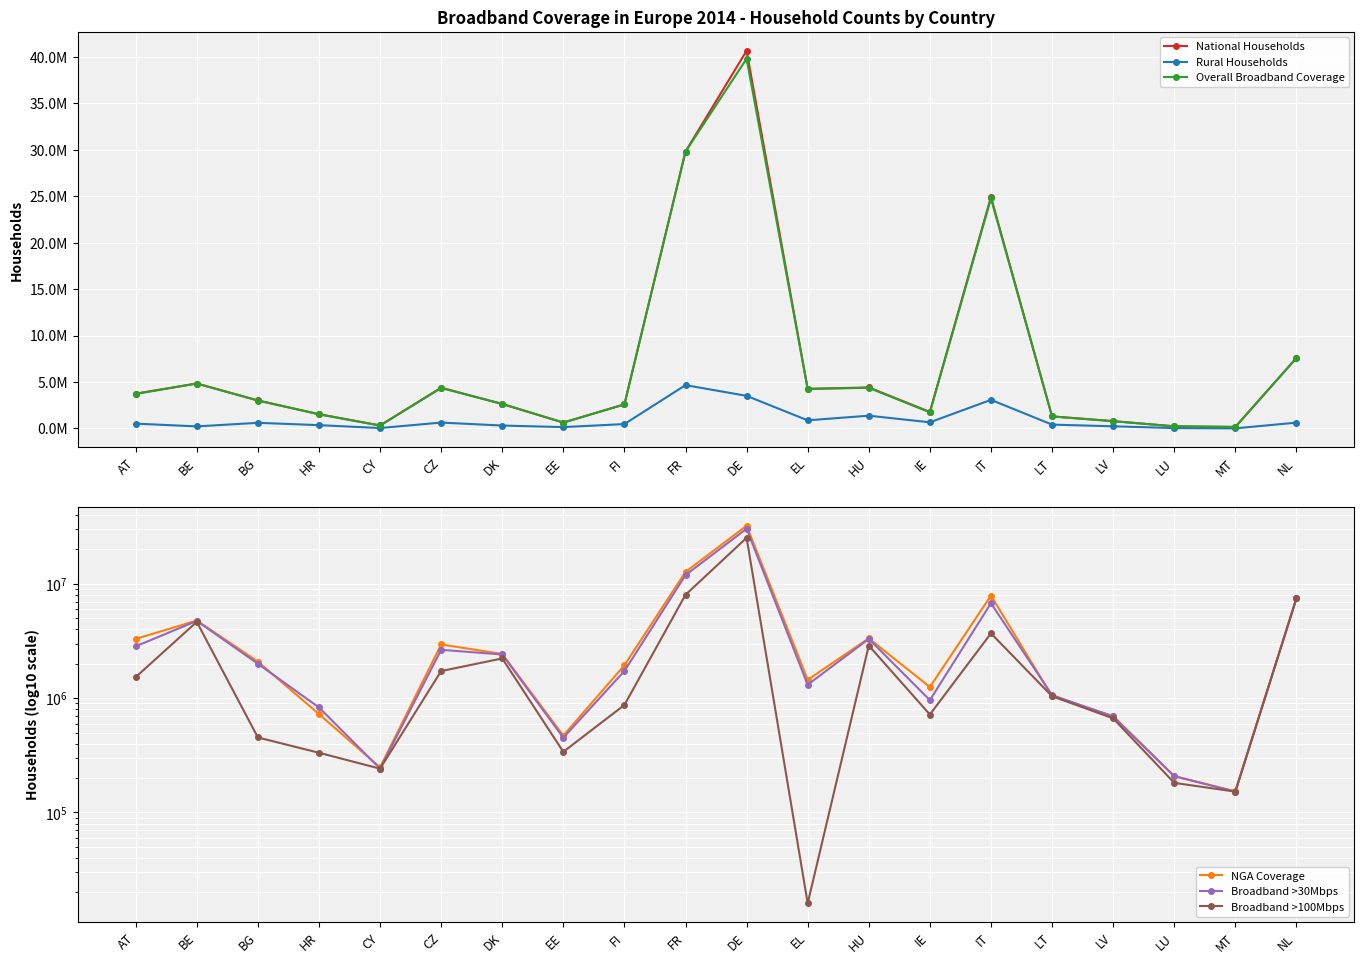

Reading left to right, extract all data points from this chart.

National Households: 3738906.3	4831879.7	3005589.0	1527560.8	309242.1	4381720.1	2618595.7	626580.5	2584130.5	29812780.4	40668284.9	4254810.8	4408050.0	1770196.6	24912099.3	1292132.5	778394.0	220107.0	152986.0	7579450.9
Rural Households: 512136.0	211072.0	599185.4	346496.1	35340.7	624621.0	304027.0	136738.9	463872.9	4656097.1	3503625.8	866423.5	1367197.0	652510.5	3070830.1	405853.9	222786.8	30834.0	1451.9	618244.8
Overall Broadband Coverage: 3711125.6	4828546.3	3001268.6	1511608.7	309226.7	4344733.4	2641836.5	624741.6	2577683.1	29801766.5	39814275.9	4248994.2	4368359.6	1727621.9	24765941.5	1284276.3	775423.4	220071.8	152986.0	7579322.3
NGA Coverage: 3296241.0	4775876.7	2085944.9	725389.4	247743.6	2949324.3	2434445.5	470399.1	1940405.4	12702703.5	32234403.7	1447090.0	3331684.1	1252253.5	7891560.3	1040166.7	697297.0	207817.9	152986.0	7458994.0
Broadband >30Mbps: 2839019.6	4736886.0	1999786.8	829635.5	241655.8	2648108.9	2409108.1	450841.7	1726199.2	11925112.2	30338540.5	1310090.9	3298927.5	960526.8	6765909.1	1063425.1	691187.3	207762.9	152182.8	7457099.1
Broadband >100Mbps: 1526583.2	4648162.2	453056.8	332785.2	241655.8	1725383.3	2225806.4	339264.0	871484.5	8018878.7	25255004.9	16049.3	2884371.2	719035.9	3686990.7	1040166.7	665322.0	181558.0	152128.6	7444157.0